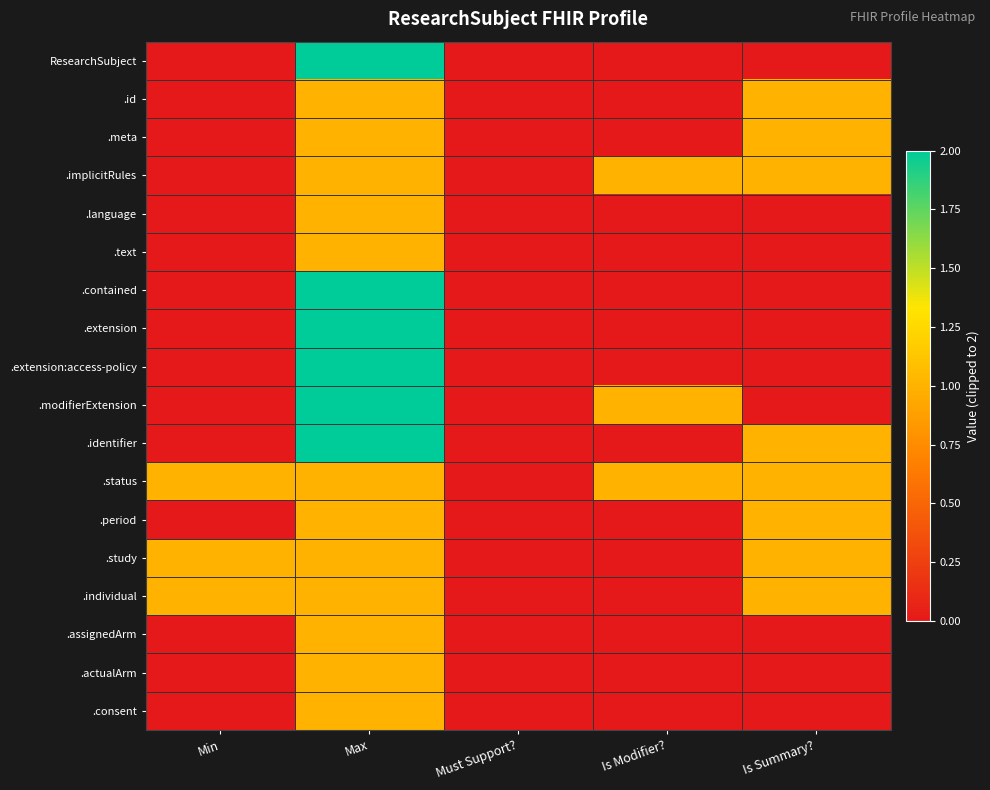

Reading left to right, what are all the values shown in this chart?

ResearchSubject: Min=0	Max=2	Must Support?=0	Is Modifier?=0	Is Summary?=0
.id: Min=0	Max=1	Must Support?=0	Is Modifier?=0	Is Summary?=1
.meta: Min=0	Max=1	Must Support?=0	Is Modifier?=0	Is Summary?=1
.implicitRules: Min=0	Max=1	Must Support?=0	Is Modifier?=1	Is Summary?=1
.language: Min=0	Max=1	Must Support?=0	Is Modifier?=0	Is Summary?=0
.text: Min=0	Max=1	Must Support?=0	Is Modifier?=0	Is Summary?=0
.contained: Min=0	Max=2	Must Support?=0	Is Modifier?=0	Is Summary?=0
.extension: Min=0	Max=2	Must Support?=0	Is Modifier?=0	Is Summary?=0
.extension:access-policy: Min=0	Max=2	Must Support?=0	Is Modifier?=0	Is Summary?=0
.modifierExtension: Min=0	Max=2	Must Support?=0	Is Modifier?=1	Is Summary?=0
.identifier: Min=0	Max=2	Must Support?=0	Is Modifier?=0	Is Summary?=1
.status: Min=1	Max=1	Must Support?=0	Is Modifier?=1	Is Summary?=1
.period: Min=0	Max=1	Must Support?=0	Is Modifier?=0	Is Summary?=1
.study: Min=1	Max=1	Must Support?=0	Is Modifier?=0	Is Summary?=1
.individual: Min=1	Max=1	Must Support?=0	Is Modifier?=0	Is Summary?=1
.assignedArm: Min=0	Max=1	Must Support?=0	Is Modifier?=0	Is Summary?=0
.actualArm: Min=0	Max=1	Must Support?=0	Is Modifier?=0	Is Summary?=0
.consent: Min=0	Max=1	Must Support?=0	Is Modifier?=0	Is Summary?=0